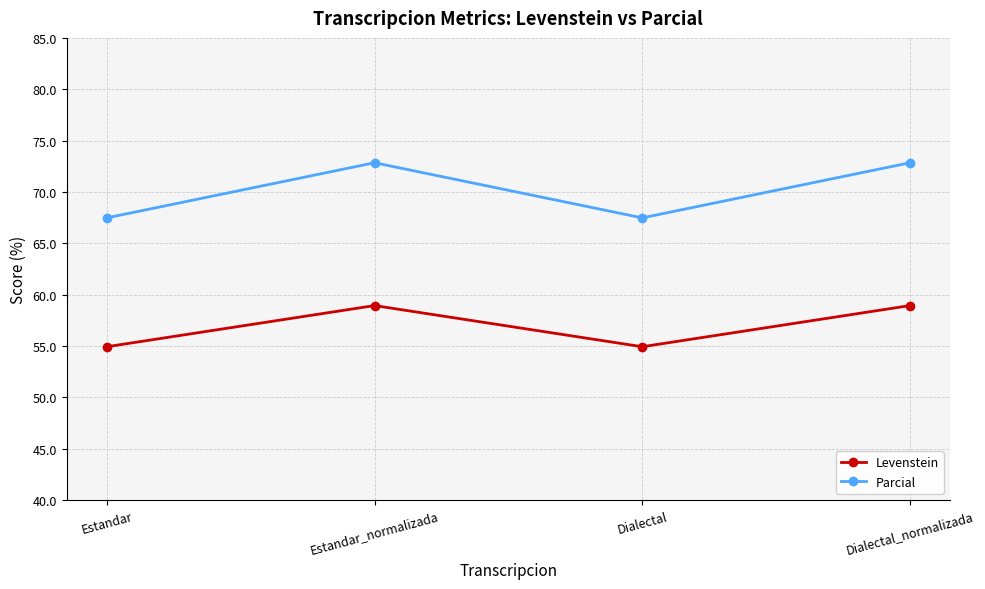

True or false: Parcial and Levenstein intersect in this chart.

False